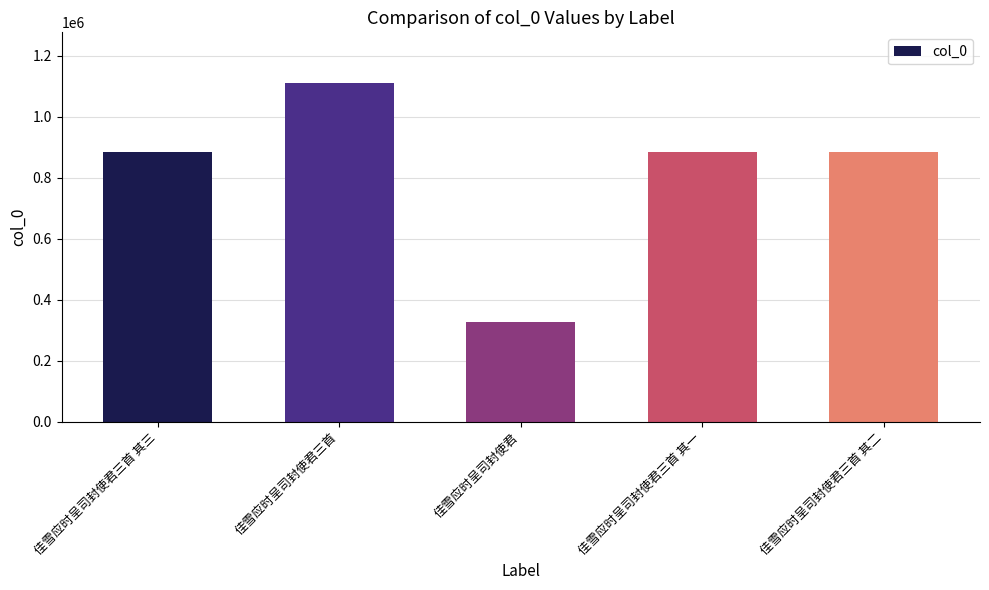

Is it true that the value at 佳雪应时呈司封使君三首 其二 is 1455117?

False